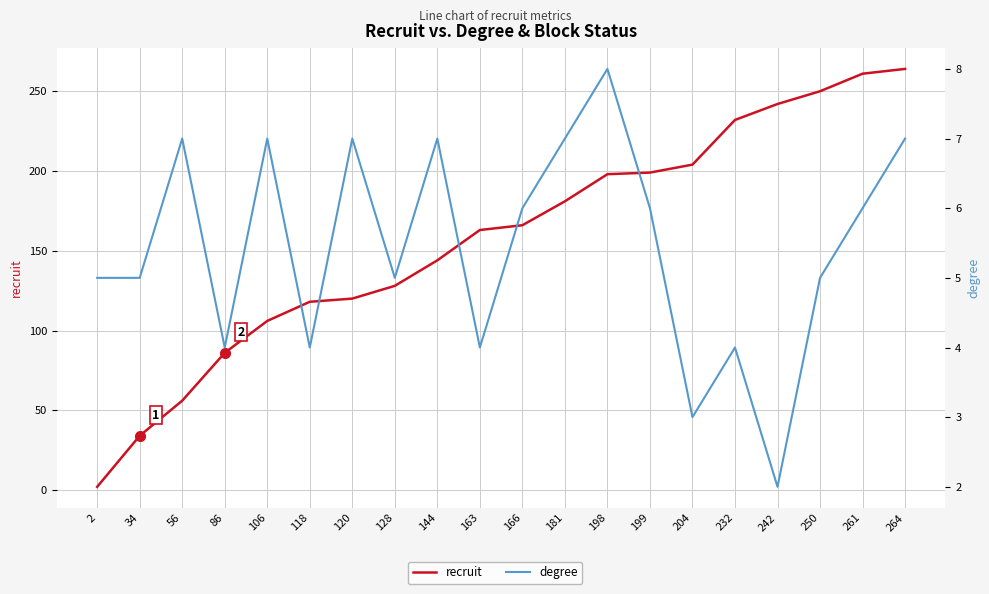

Which series has the widest spread of values?

recruit